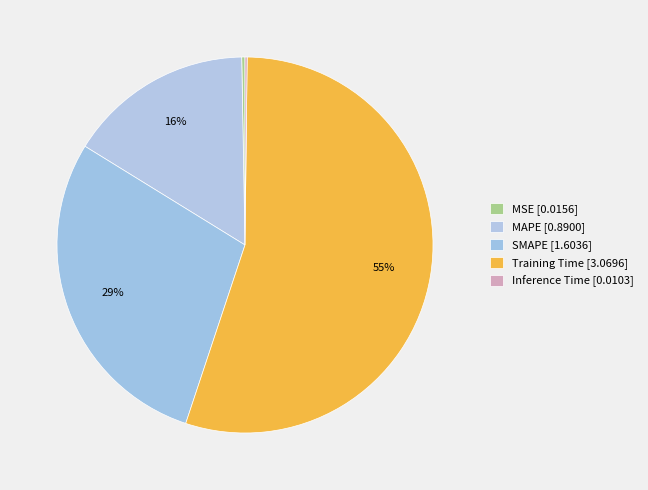

Which category has the smallest portion of the pie?

Inference Time